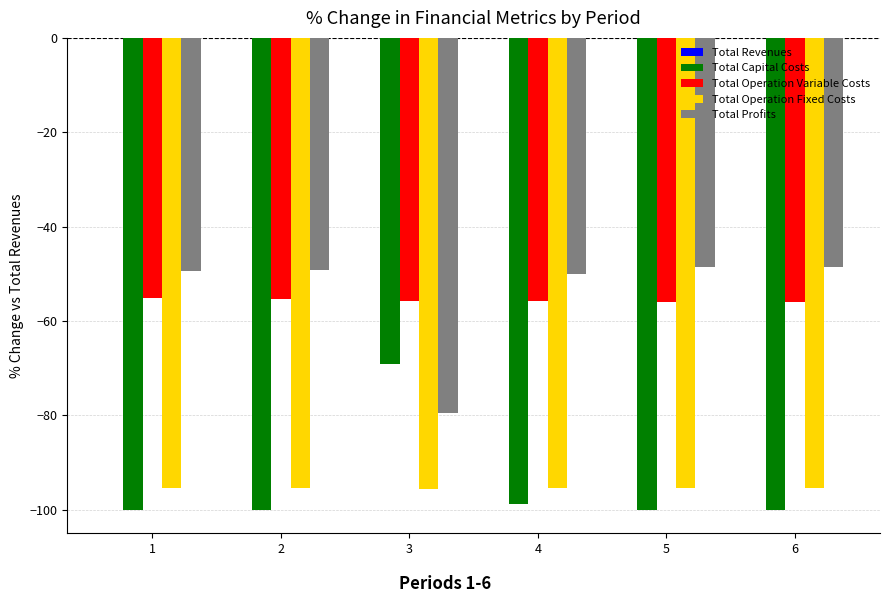

What is the spread (max minus min) of values at 1?

50.7